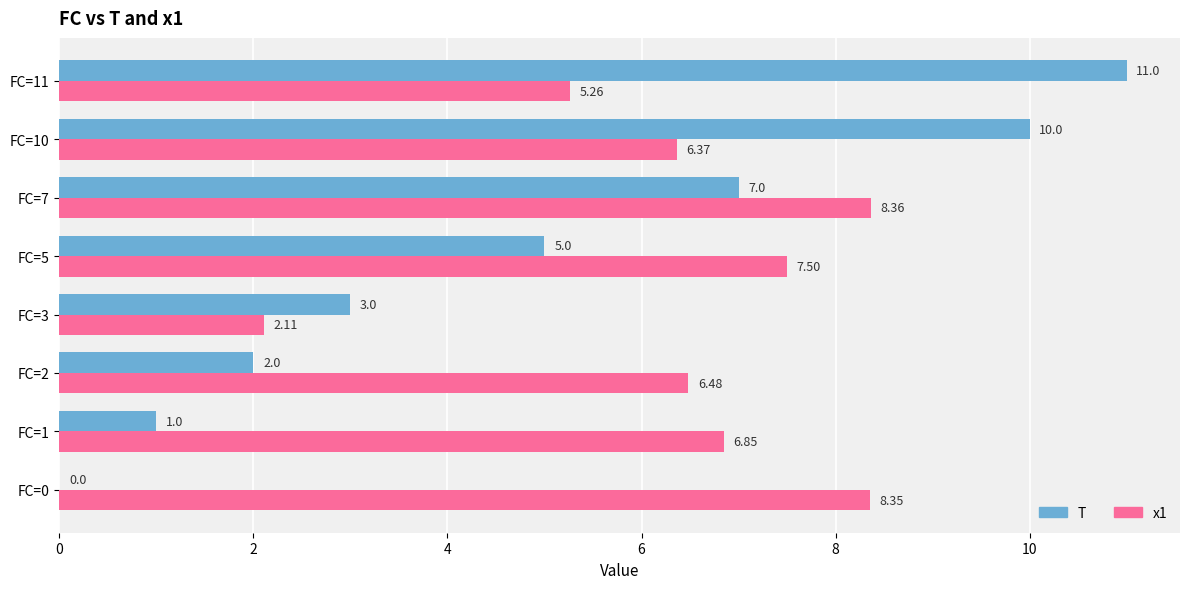

Which series changed the most between FC=2 and FC=7?

T